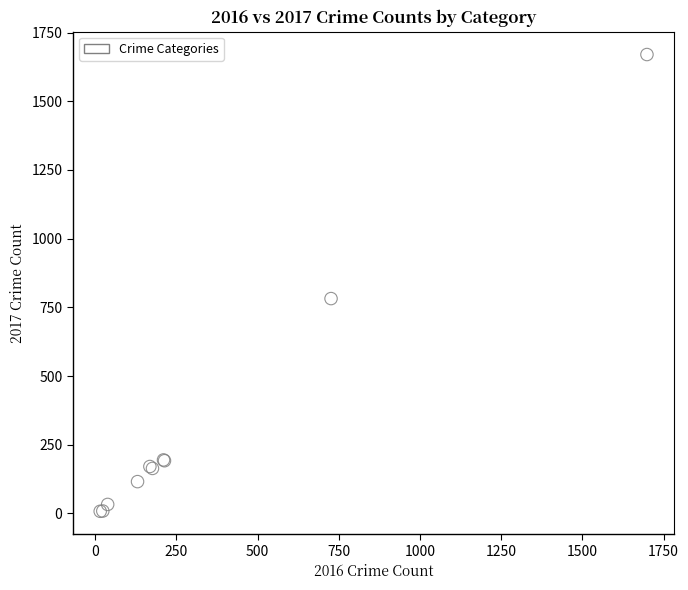

What Y value in the scatter plot is closest to 839?

782